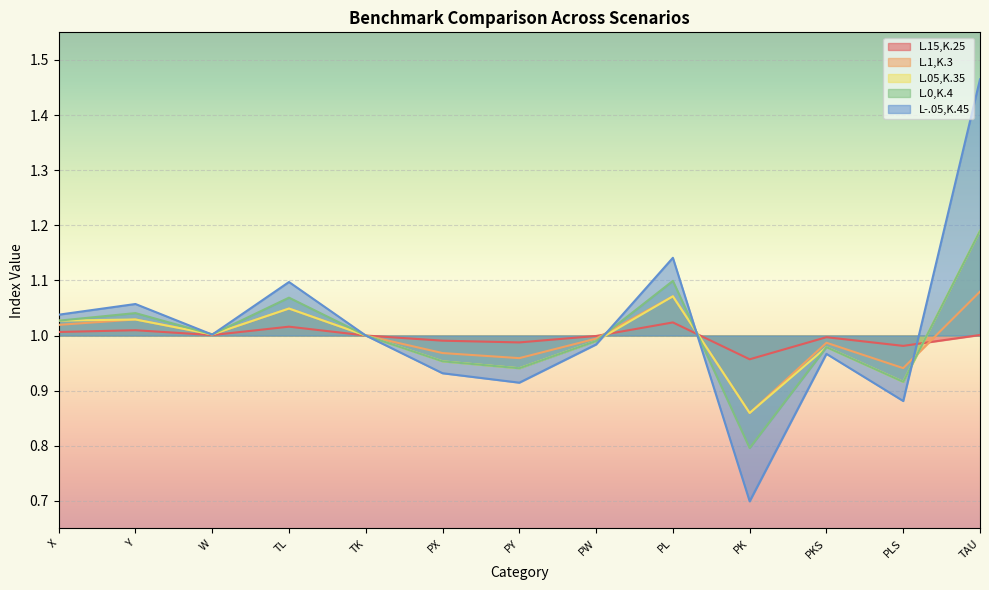

After their last crossing, which series has the higher values: L.0,K.4 or L.05,K.35?

L.05,K.35